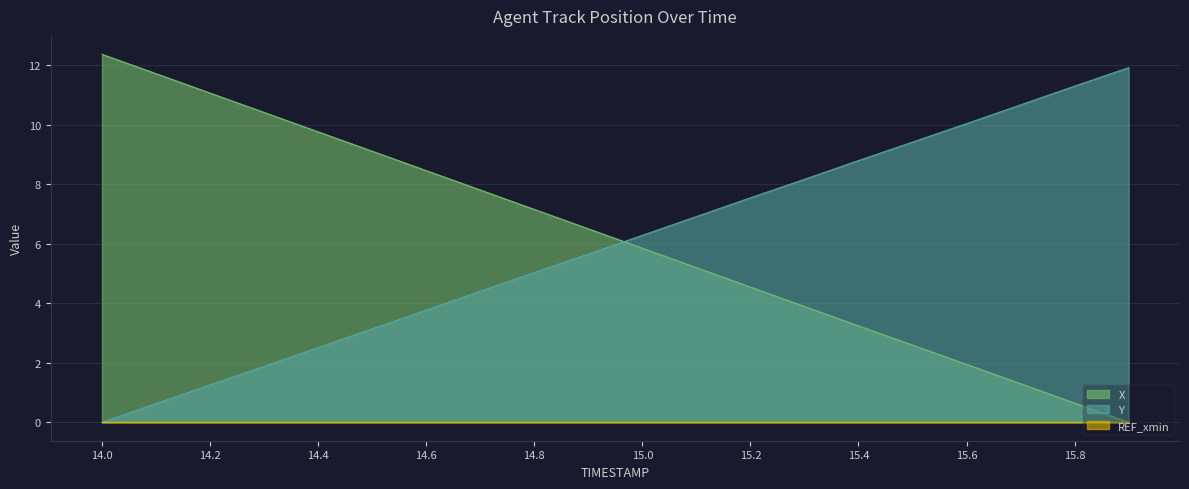

At how many categories does at least one series exceed 0?

20